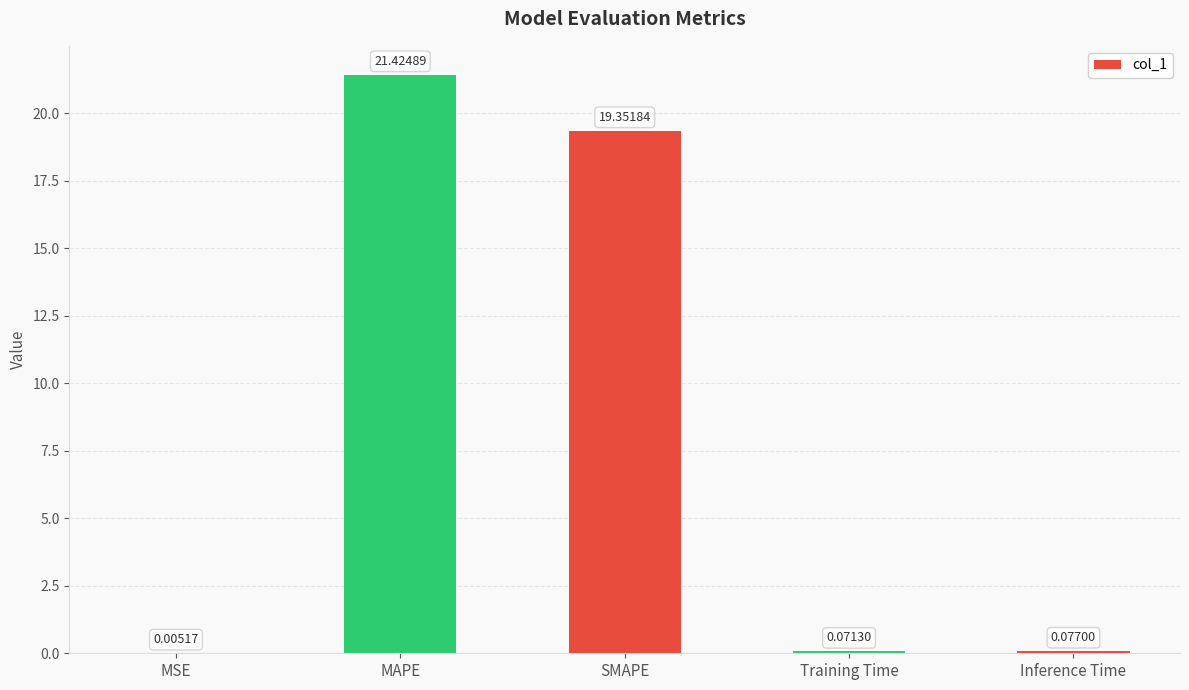

Where is the data nearest to the value 10?

SMAPE